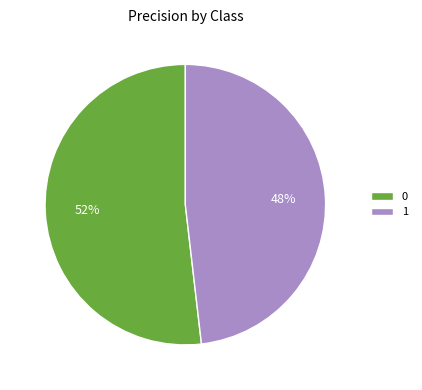

To the nearest percent, what is the difference between the largest and smallest slice percentages?

4%